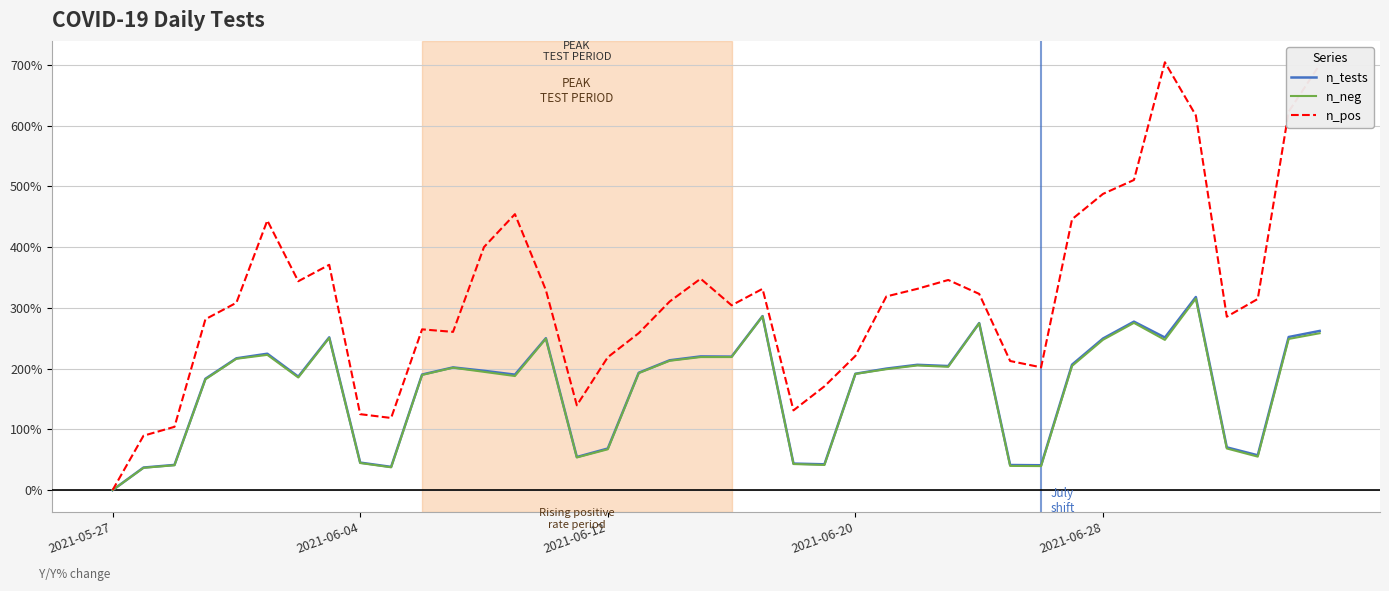

What is the maximum value for n_tests?

317.8